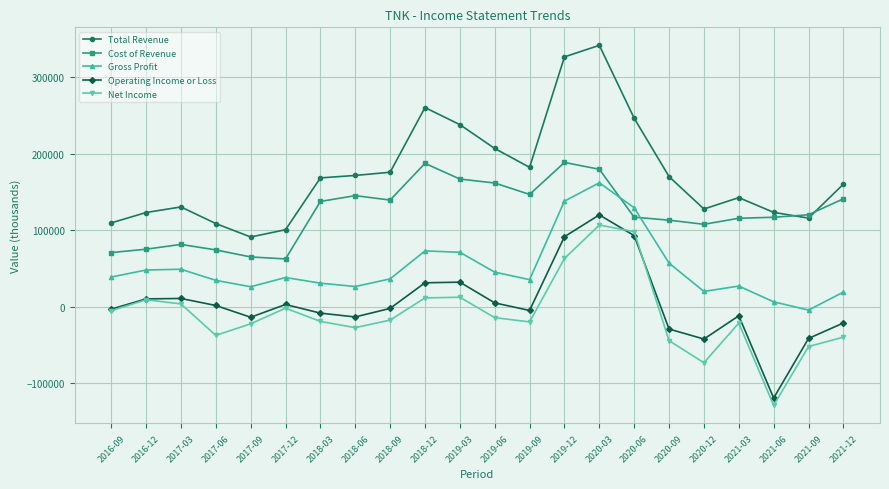

Between 2018-03 and 2021-09, which series saw the biggest shift?

Total Revenue